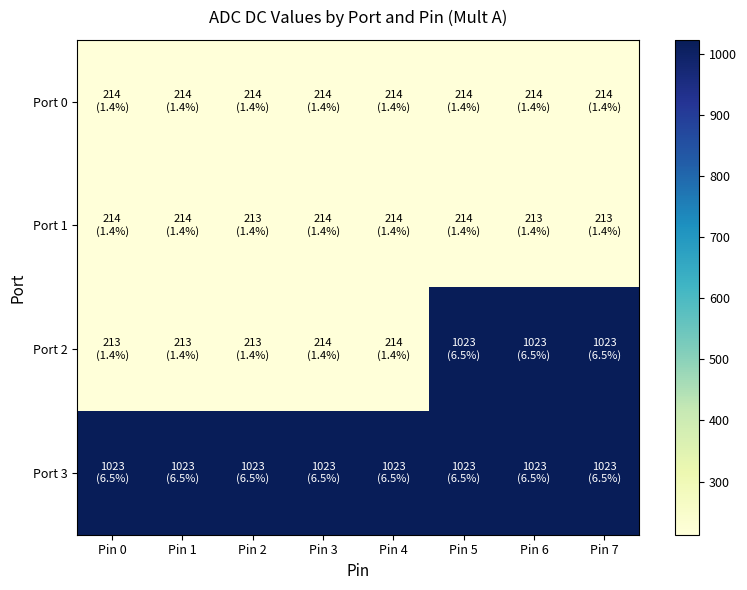

Which series has the largest total across all categories?

Port 3